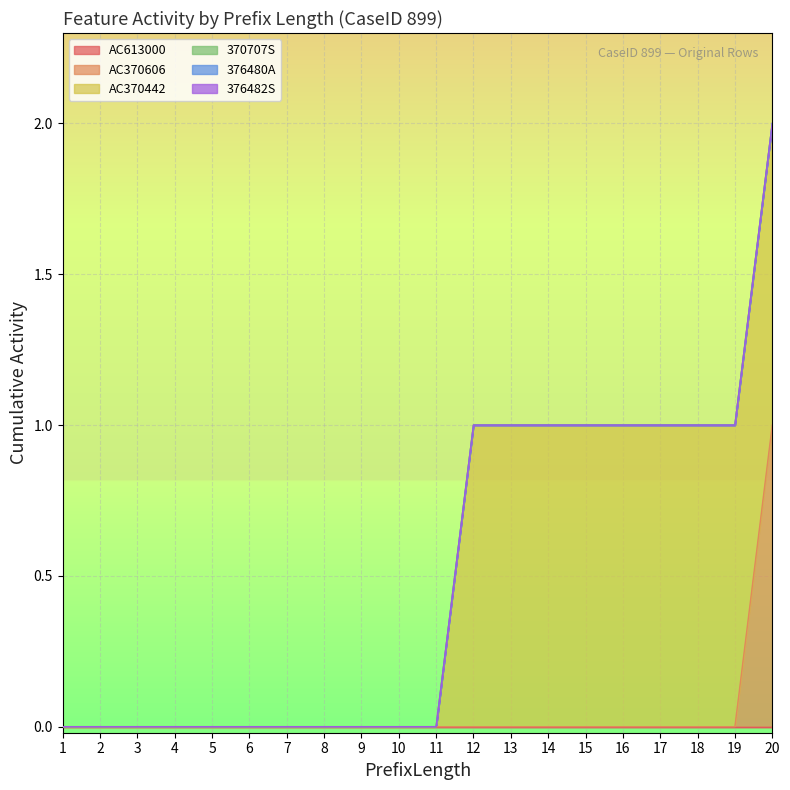

At 7, list the series in order from largest to smallest.

AC613000, AC370606, AC370442, 370707S, 376480A, 376482S